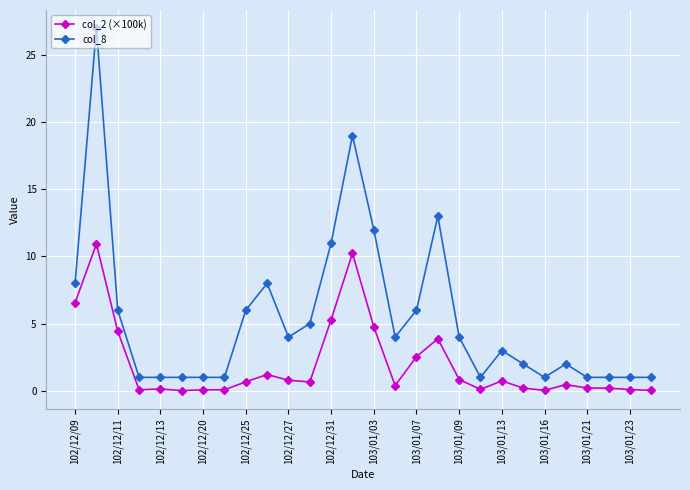

How many lines are shown in the chart?

2